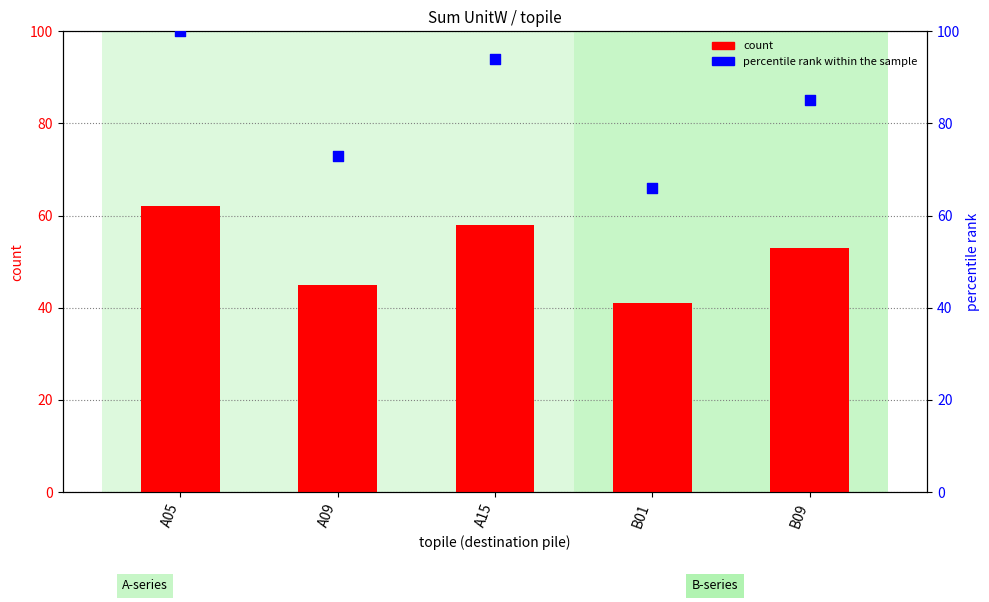

What are all the series names shown in the legend?

count, percentile rank within the sample